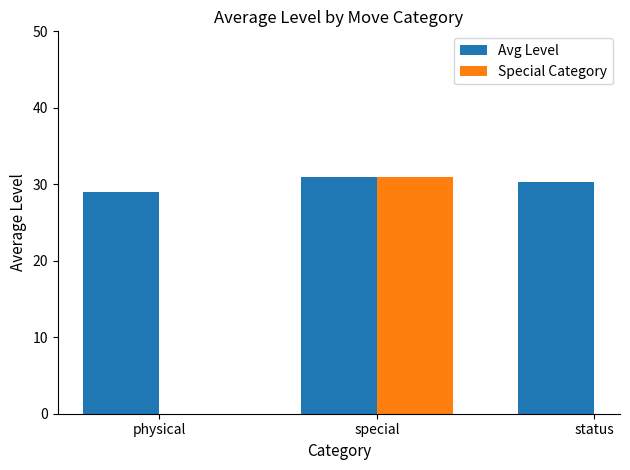

Read the value at physical.

29.0